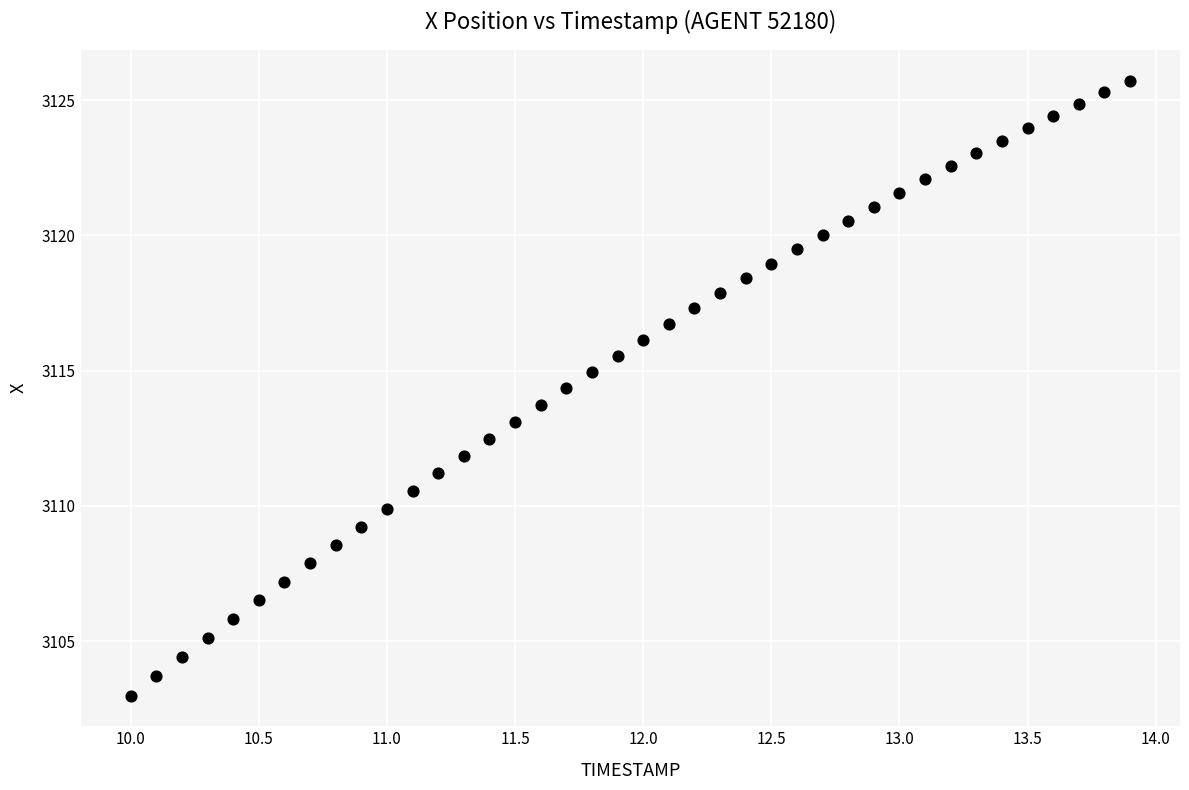

What is the range of Y values (max minus min)?

22.7